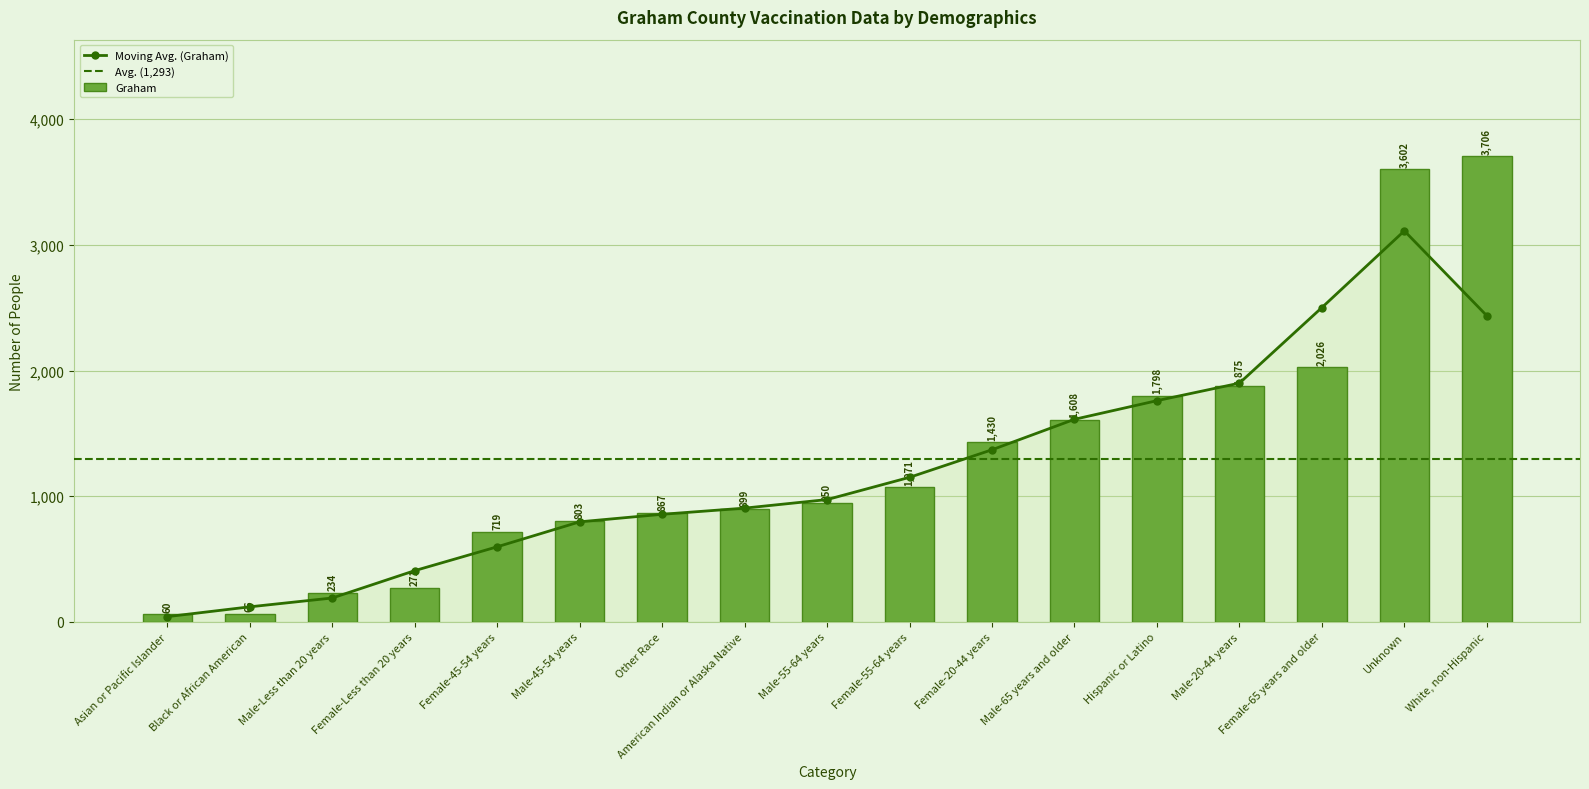

The value at American Indian or Alaska Native is 899. True or false?

True